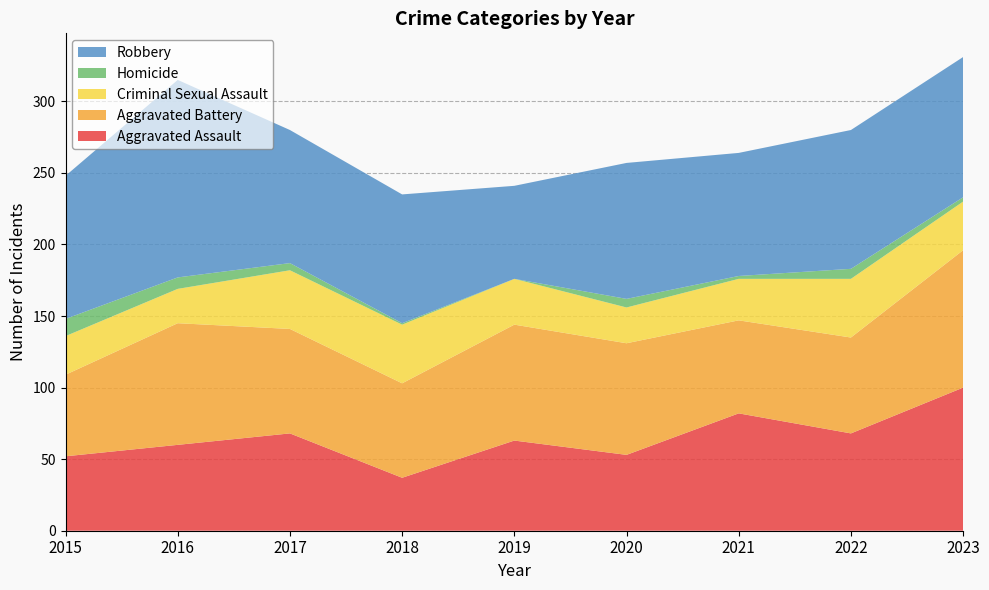

Reading right to left, what are all the values shown in this chart?

Aggravated Assault: 2023=100	2022=68	2021=82	2020=53	2019=63	2018=37	2017=68	2016=60	2015=52
Aggravated Battery: 2023=96	2022=67	2021=65	2020=78	2019=81	2018=66	2017=73	2016=85	2015=57
Criminal Sexual Assault: 2023=34	2022=41	2021=29	2020=25	2019=32	2018=41	2017=41	2016=24	2015=27
Homicide: 2023=3	2022=7	2021=2	2020=6	2019=0	2018=1	2017=5	2016=8	2015=12
Robbery: 2023=98	2022=97	2021=86	2020=95	2019=65	2018=90	2017=93	2016=138	2015=100